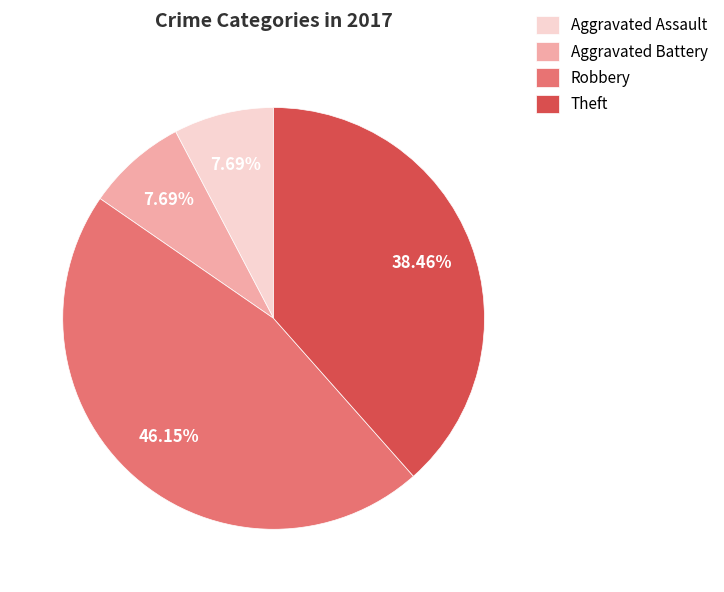

What percentage is the Theft slice, to the nearest percent?

38%